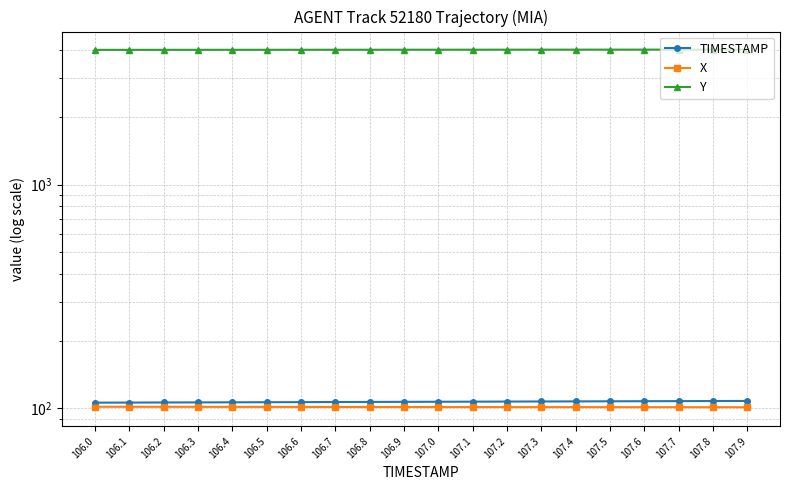

What is the sum of all X values?

2027.3